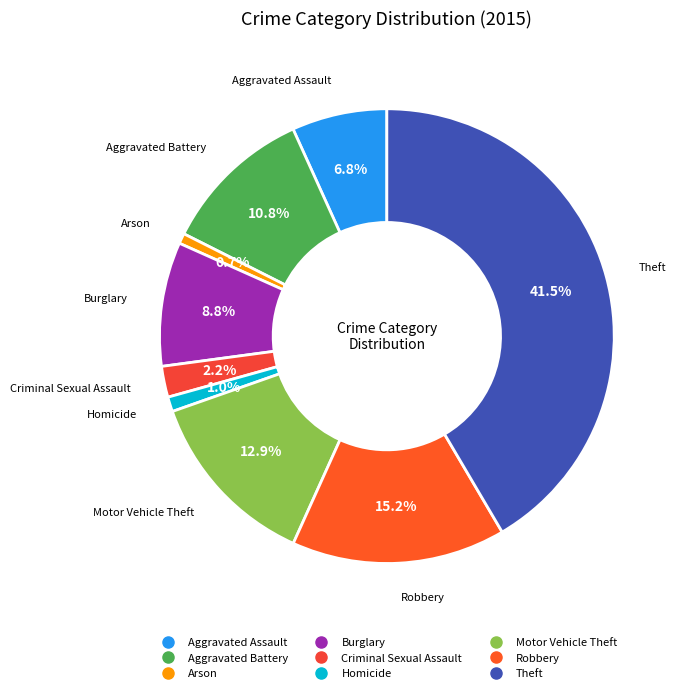

Which slice is the largest?

Theft